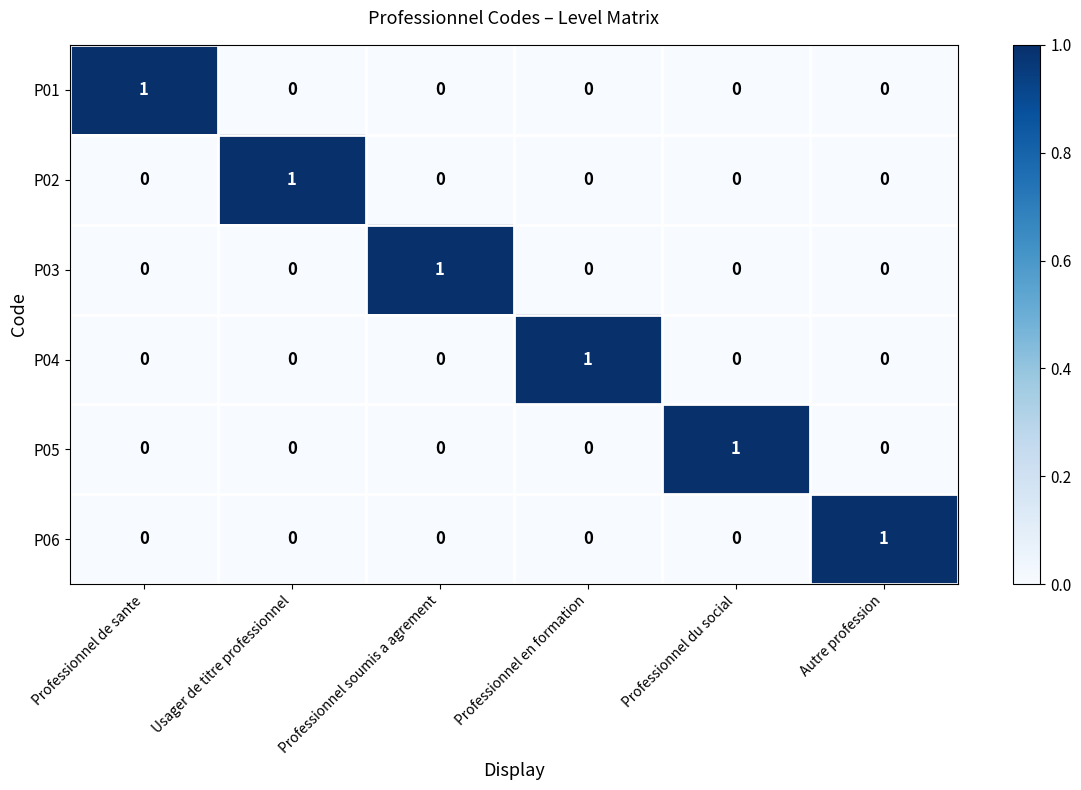

At how many categories does at least one series exceed 0?

6